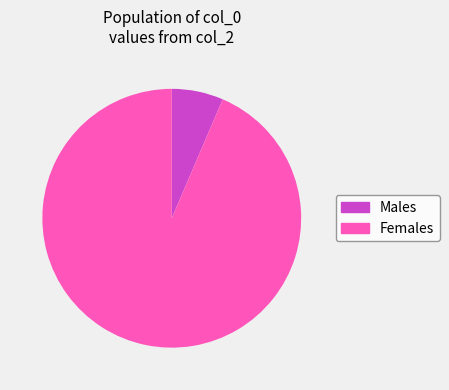

Is there a majority slice in this chart?

Yes